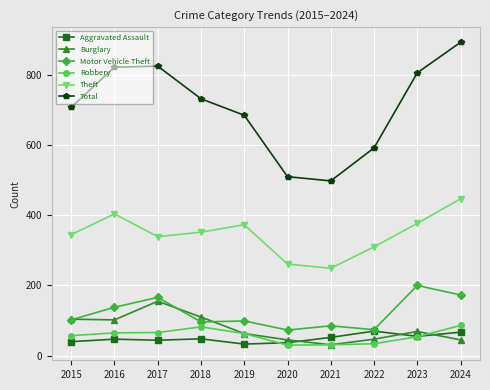

Is it true that Motor Vehicle Theft equals 200 at 2023?

True